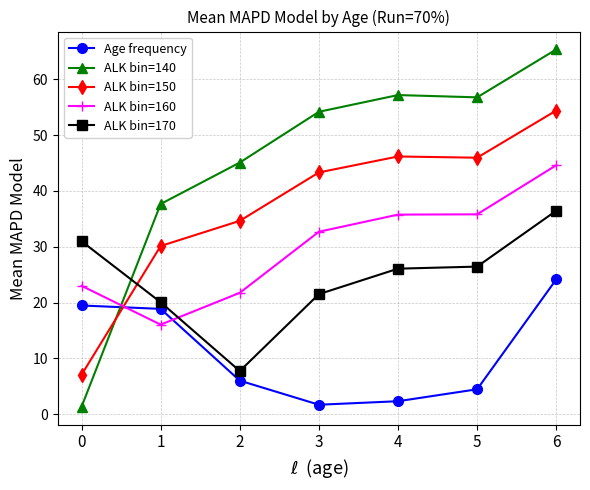

Which series has the largest range (max minus min)?

ALK bin=140